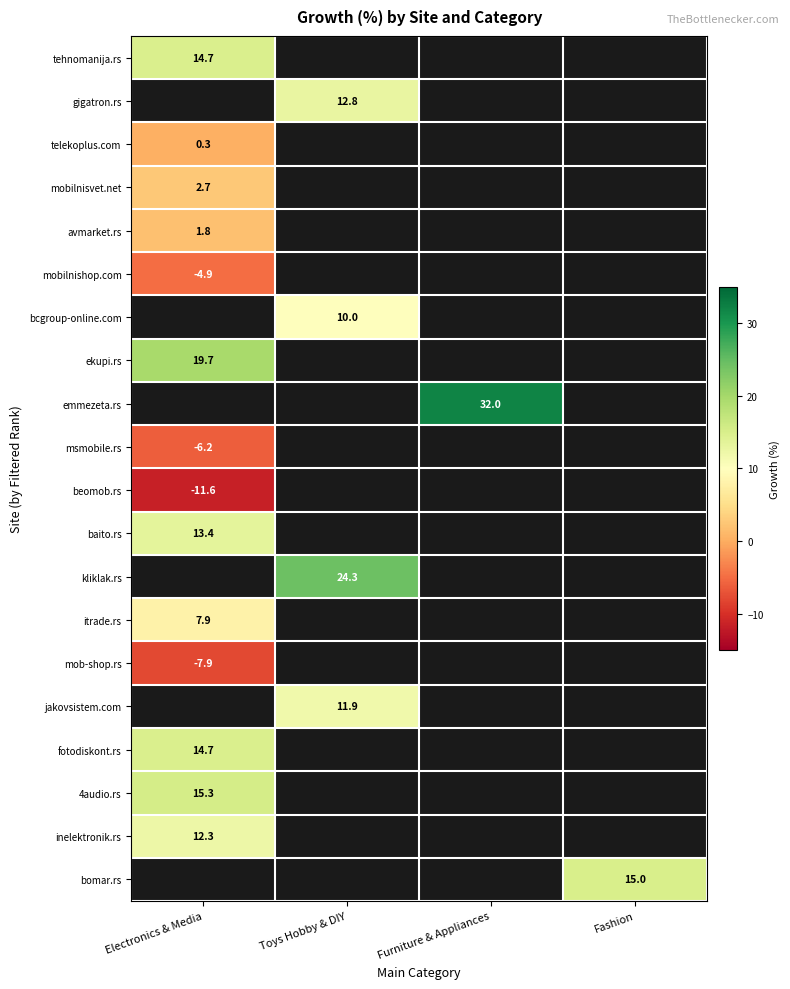

What is the maximum value for tehnomanija.rs?

14.7